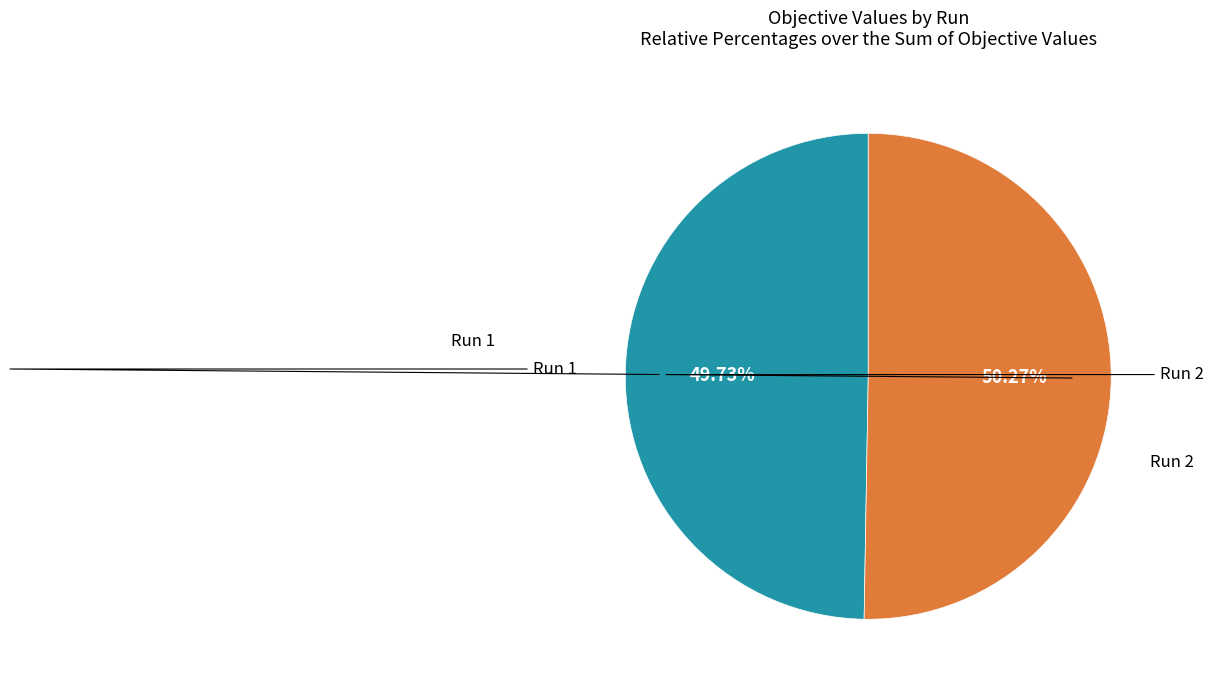

Is there a majority slice in this chart?

Yes